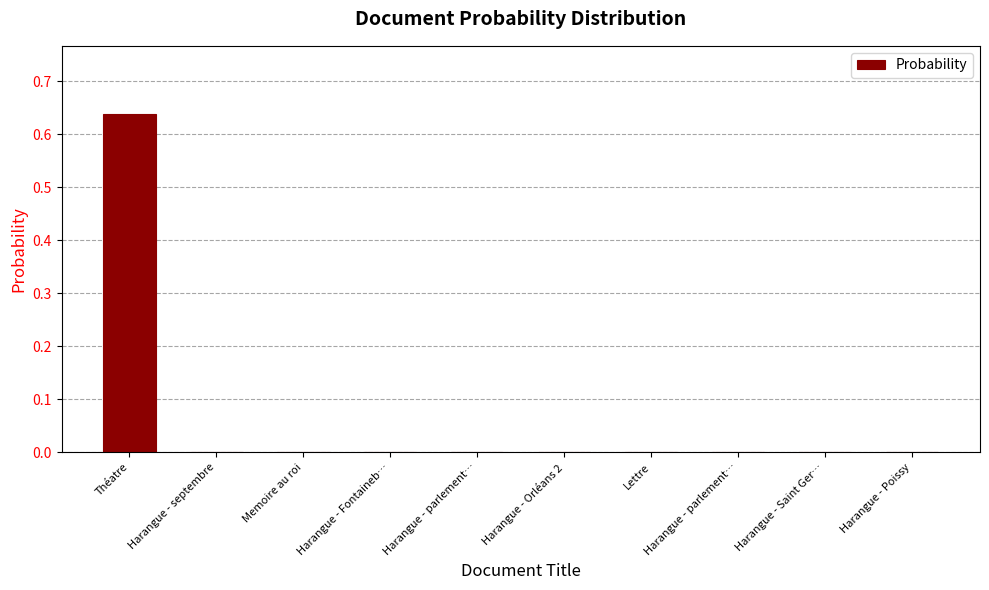

Reading right to left, what are all the values shown in this chart?

0.0	0.0	0.0	0.0	0.0	0.0	0.0	0.0	0.0	0.6